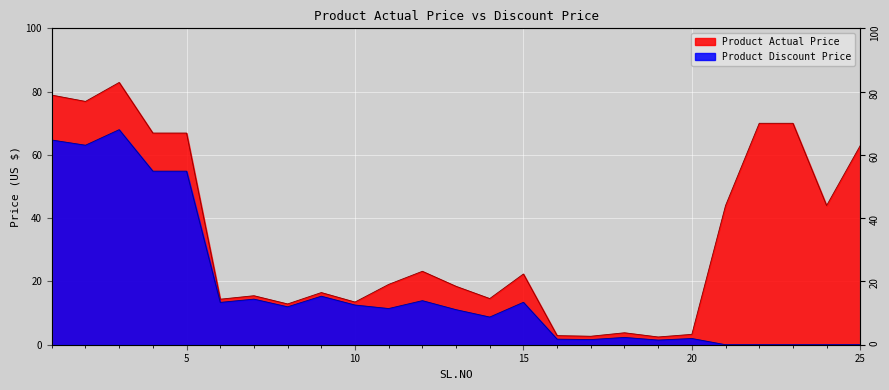

True or false: Product Discount Price and Product Actual Price intersect in this chart.

False